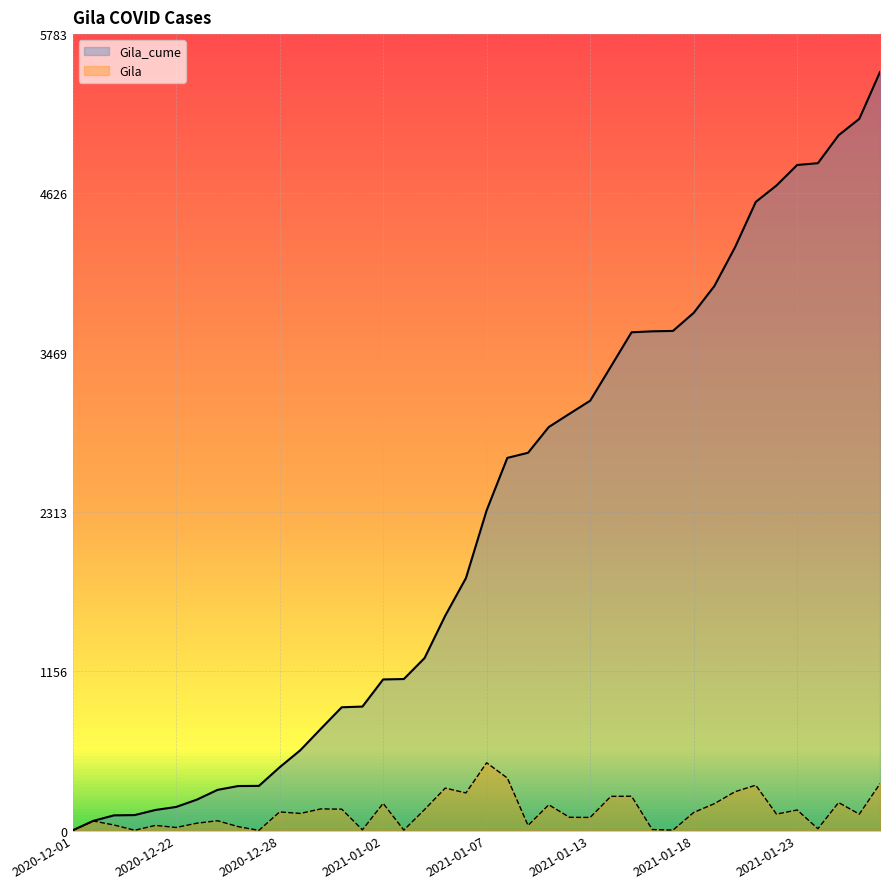

What is the value of the Gila point at the 33rd from the left?

282